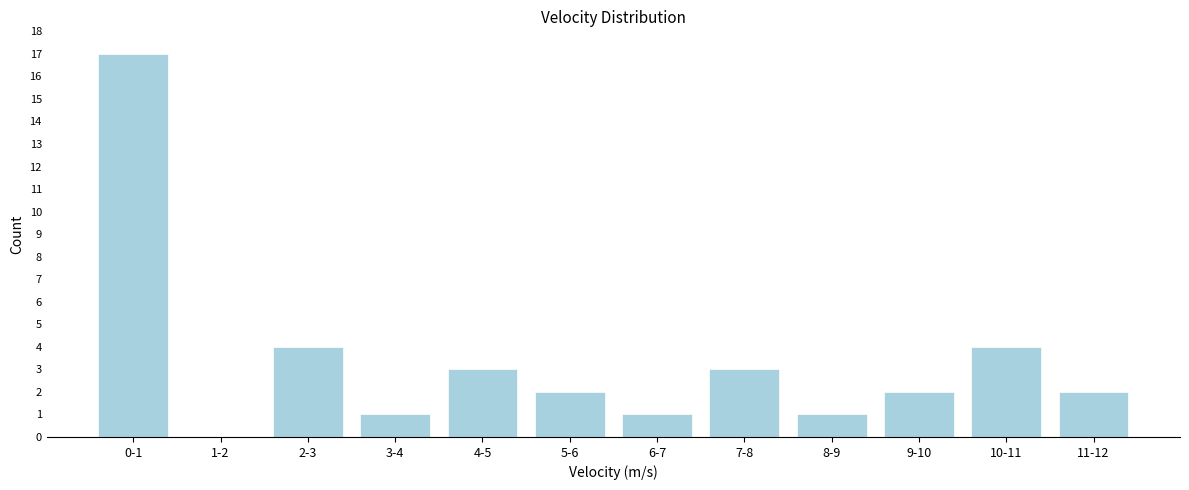

Reading right to left, list all the values displayed in this chart.

11-12=2	10-11=4	9-10=2	8-9=1	7-8=3	6-7=1	5-6=2	4-5=3	3-4=1	2-3=4	1-2=0	0-1=17